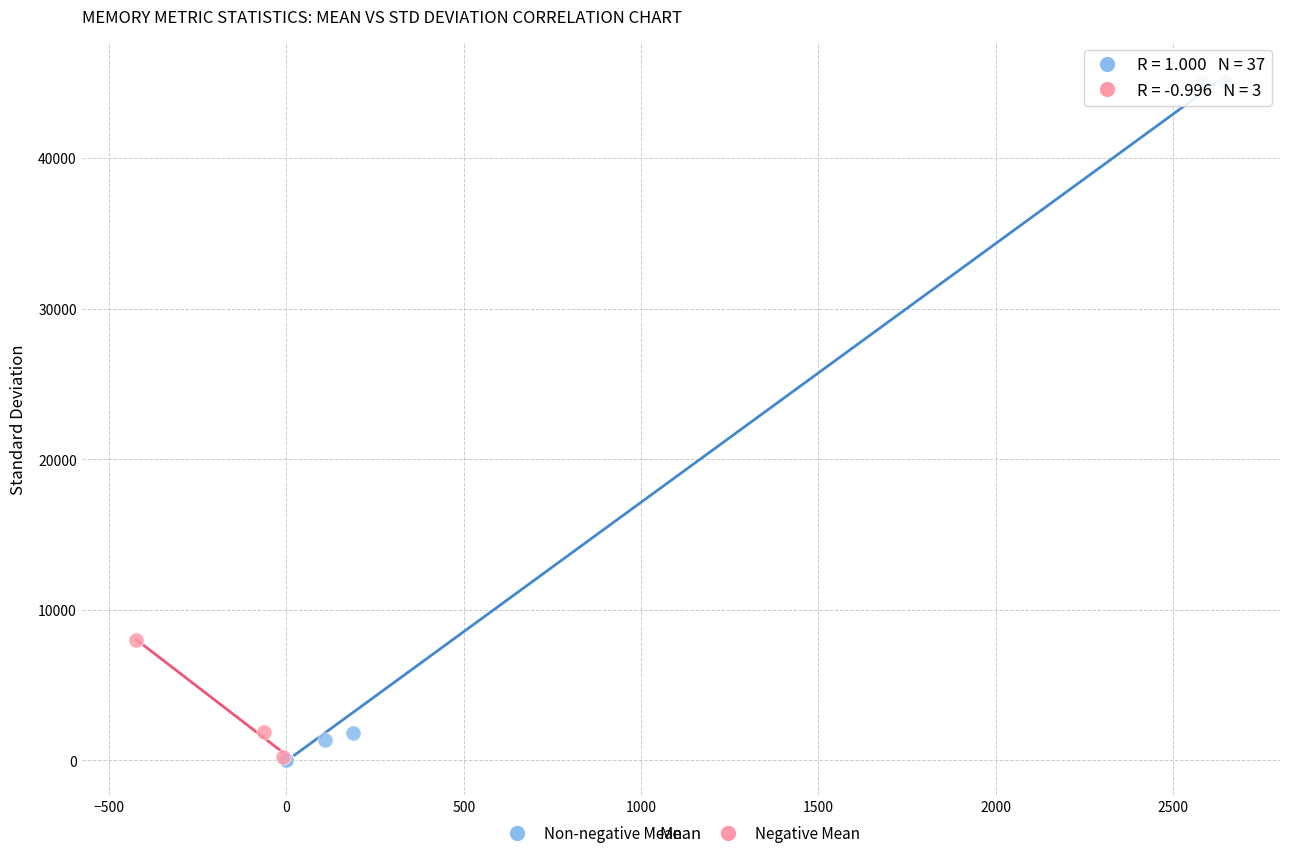

Which series contains the highest Y value?

Non-negative Mean